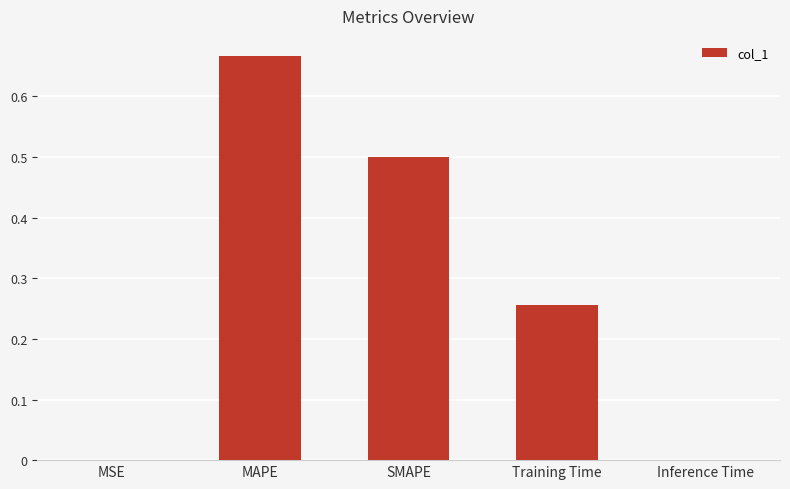

At which category does the chart reach its peak across all series?

MAPE